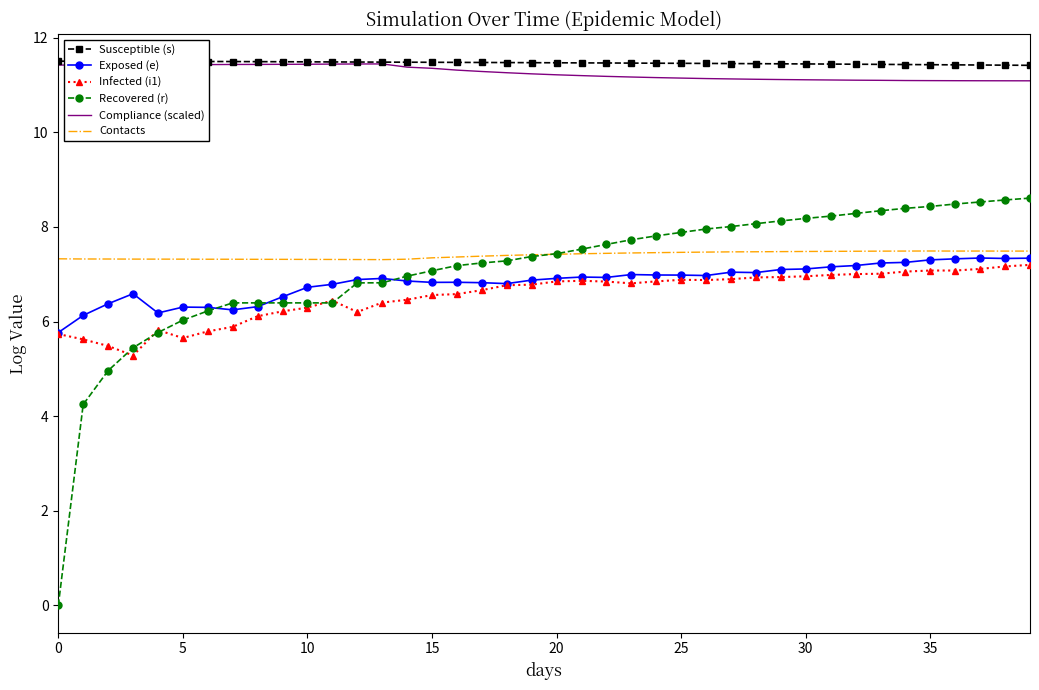

True or false: Compliance (scaled) and Infected (i1) intersect in this chart.

False